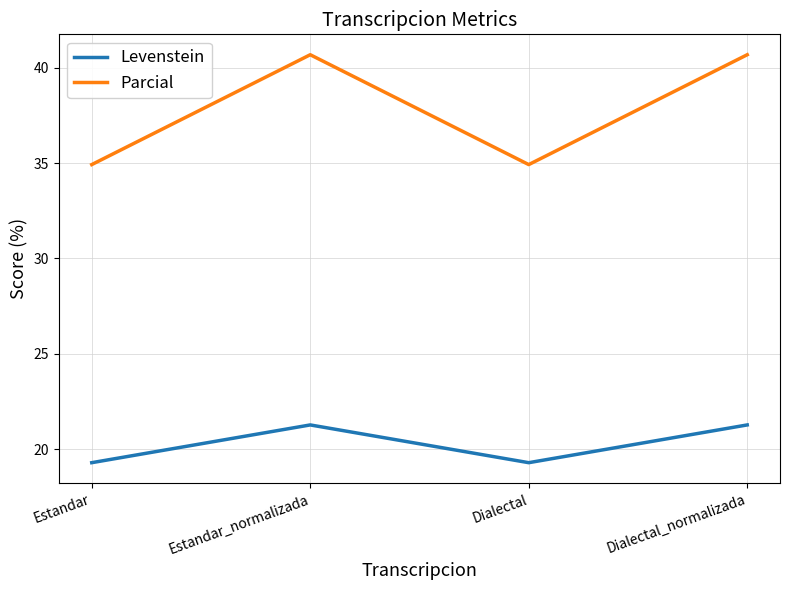

At which label does Levenstein first exceed 21?

Estandar_normalizada